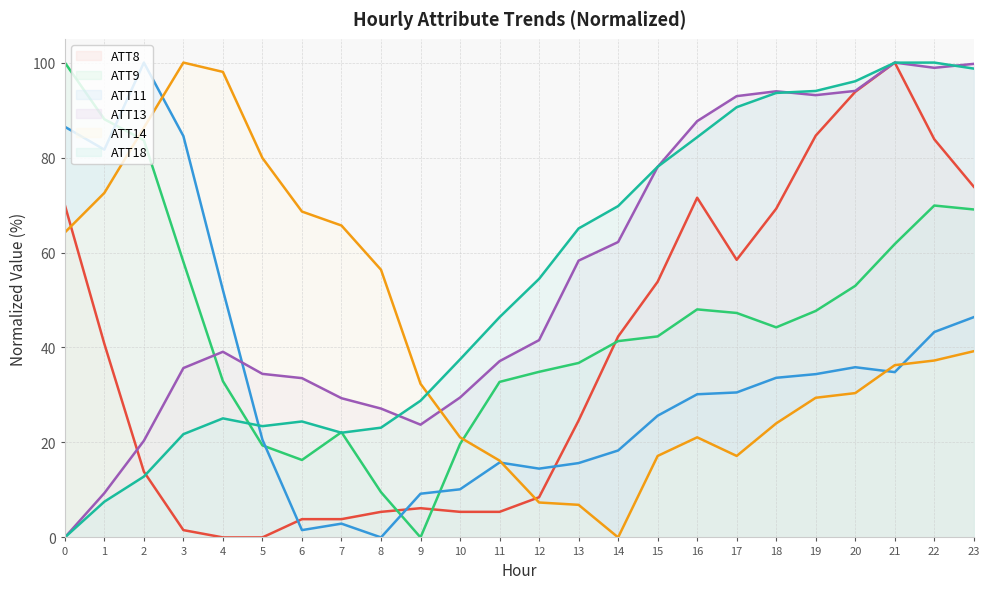

What is the difference between the ATT13 values at 19 and 17?

0.2